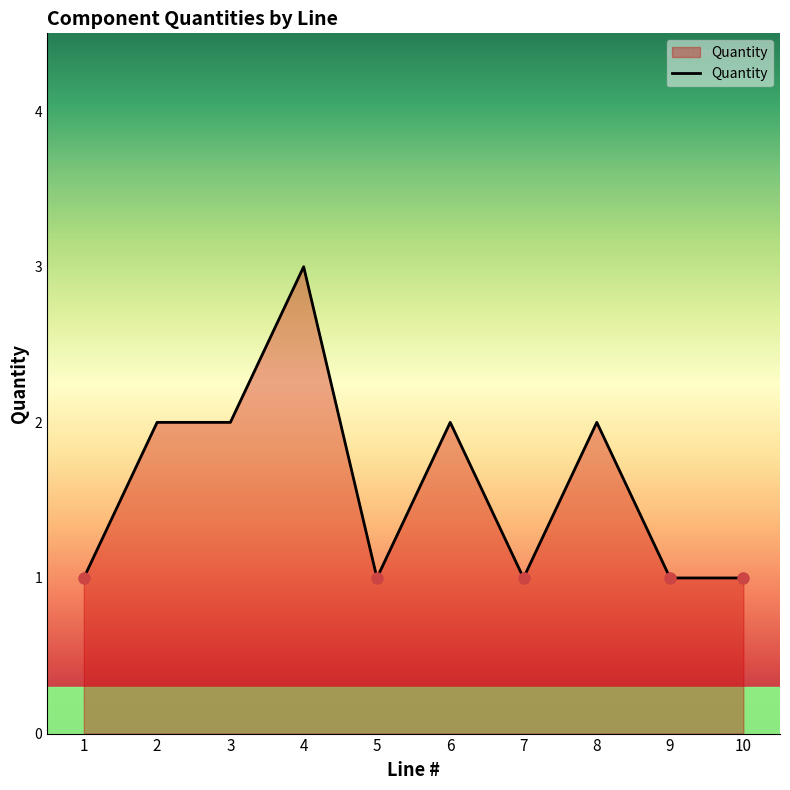

Which has a higher value, 2 or 4?

4